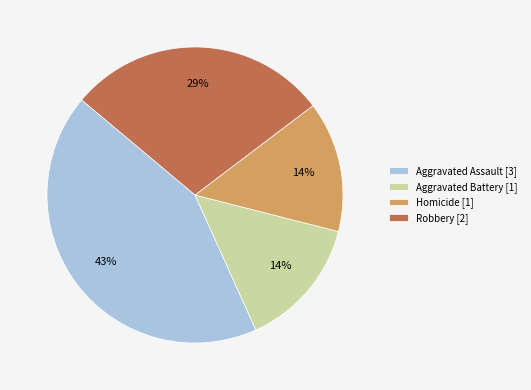

True or false: Robbery accounts for 42% of the total.

False